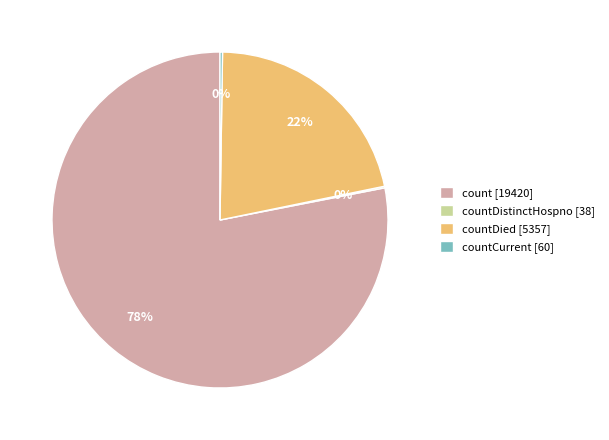

The countDied [5357] slice represents 22% of the pie. True or false?

True